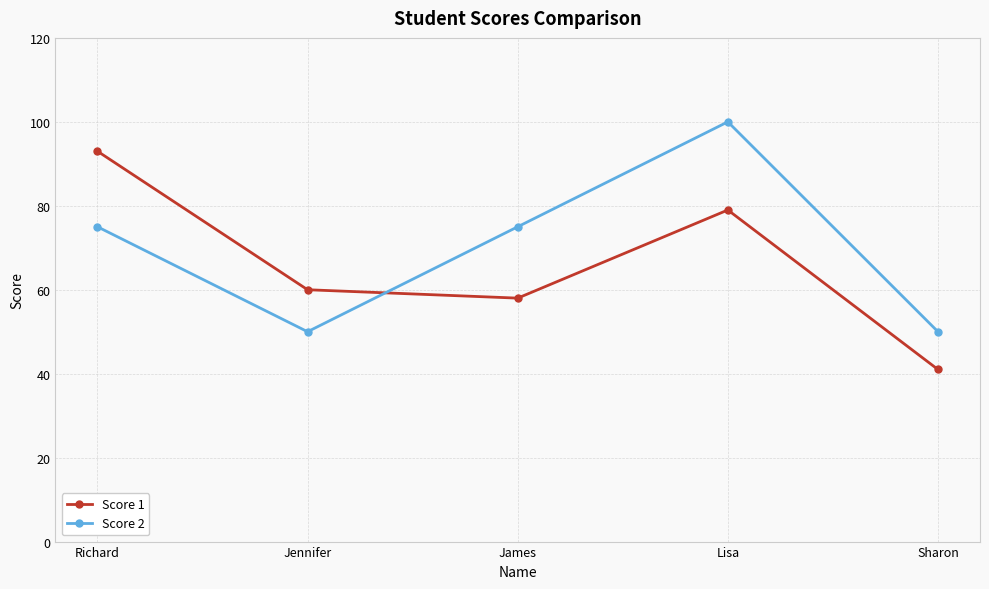

What value does the Score 1 series have at James, to the nearest 5?

60